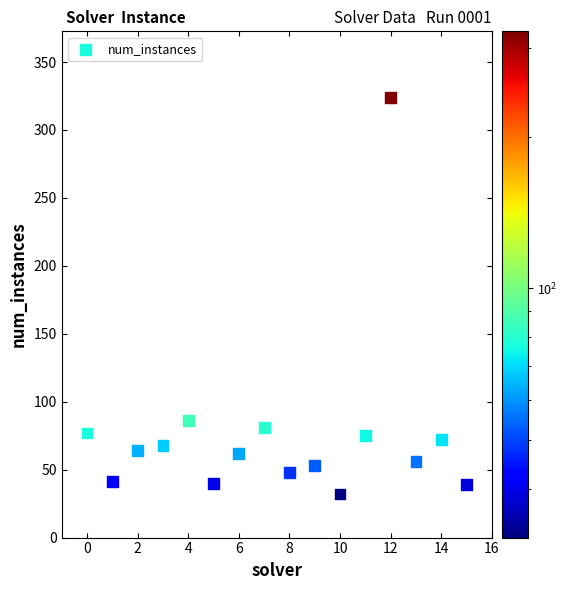

What is the range of Y values (max minus min)?

292